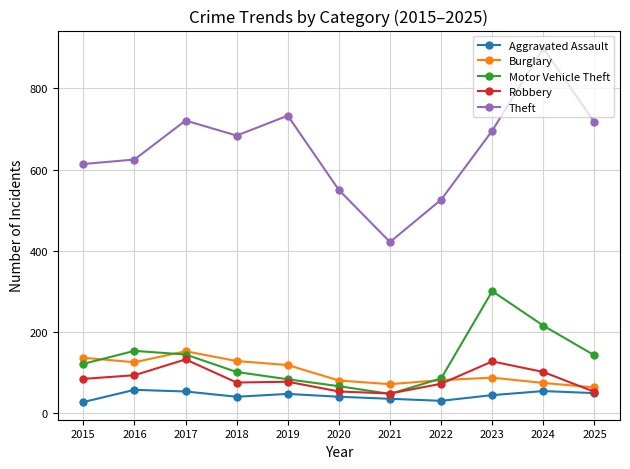

Is it true that Motor Vehicle Theft equals 254 at 2016?

False